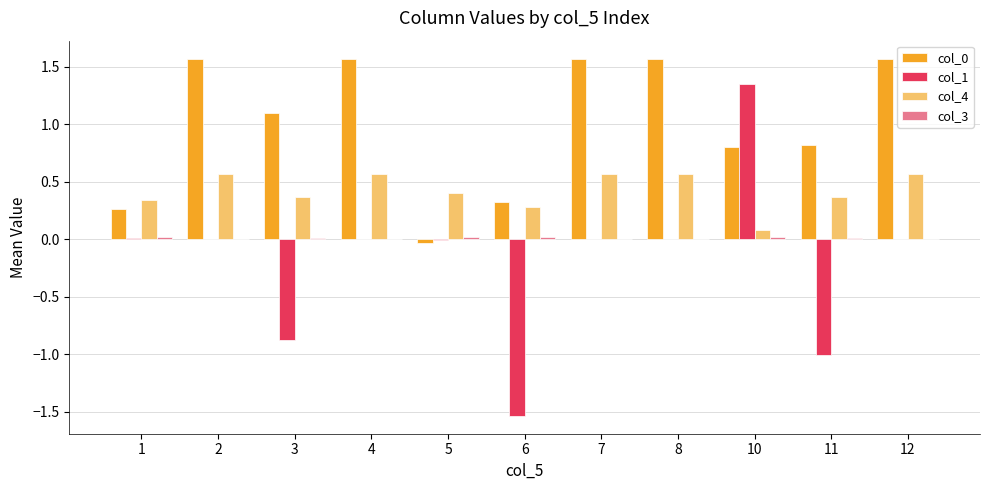

What is the greatest value displayed?

1.6